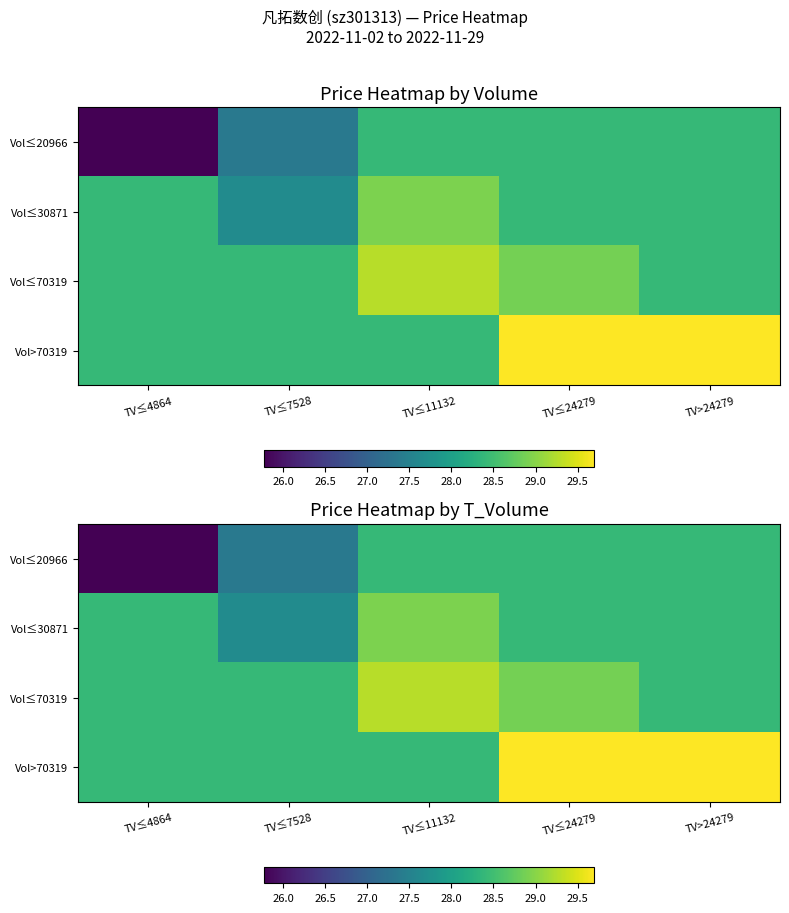

What is the spread (max minus min) of values at TV≤4864?

2.6